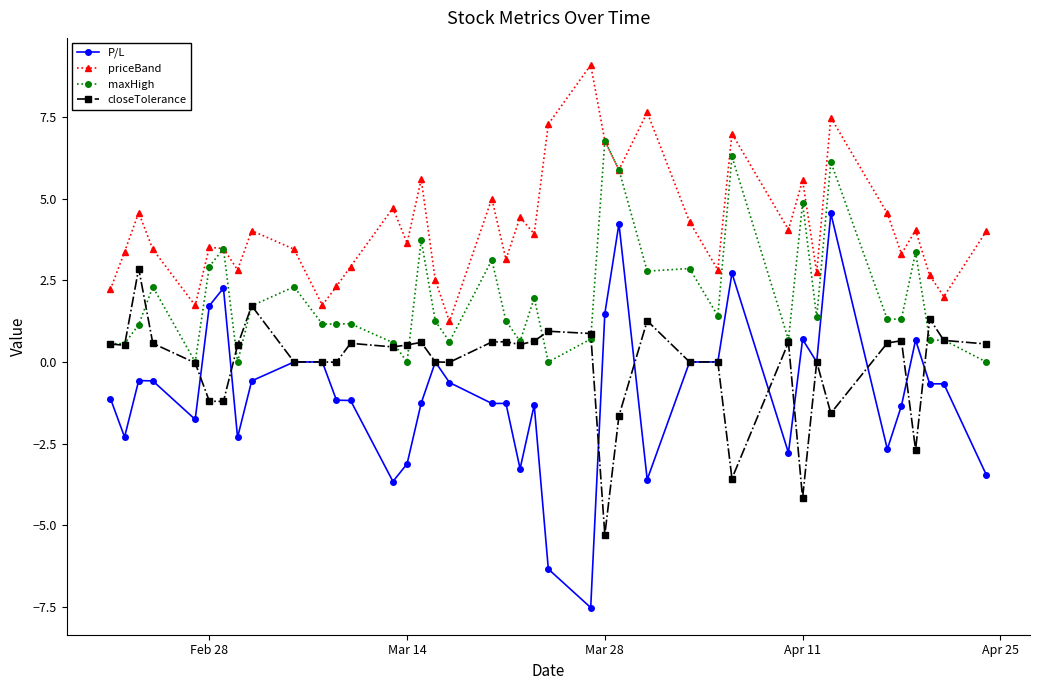

Which series has the widest spread of values?

P/L